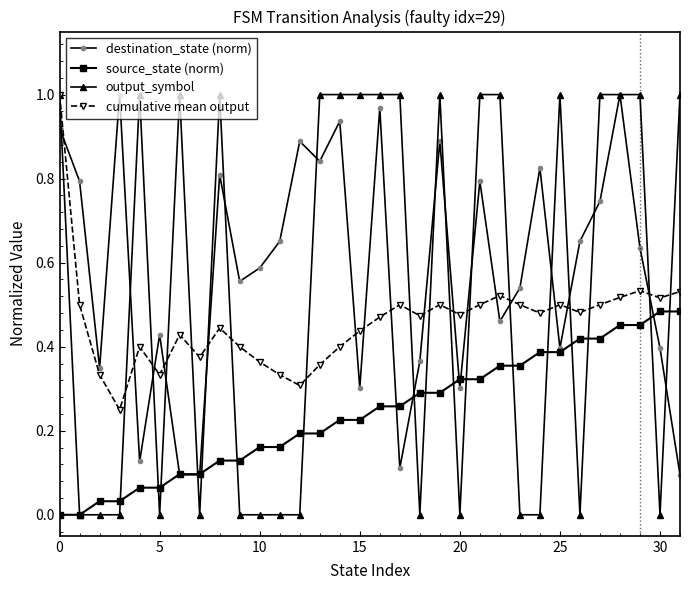

Which series has the largest total across all categories?

destination_state (norm)